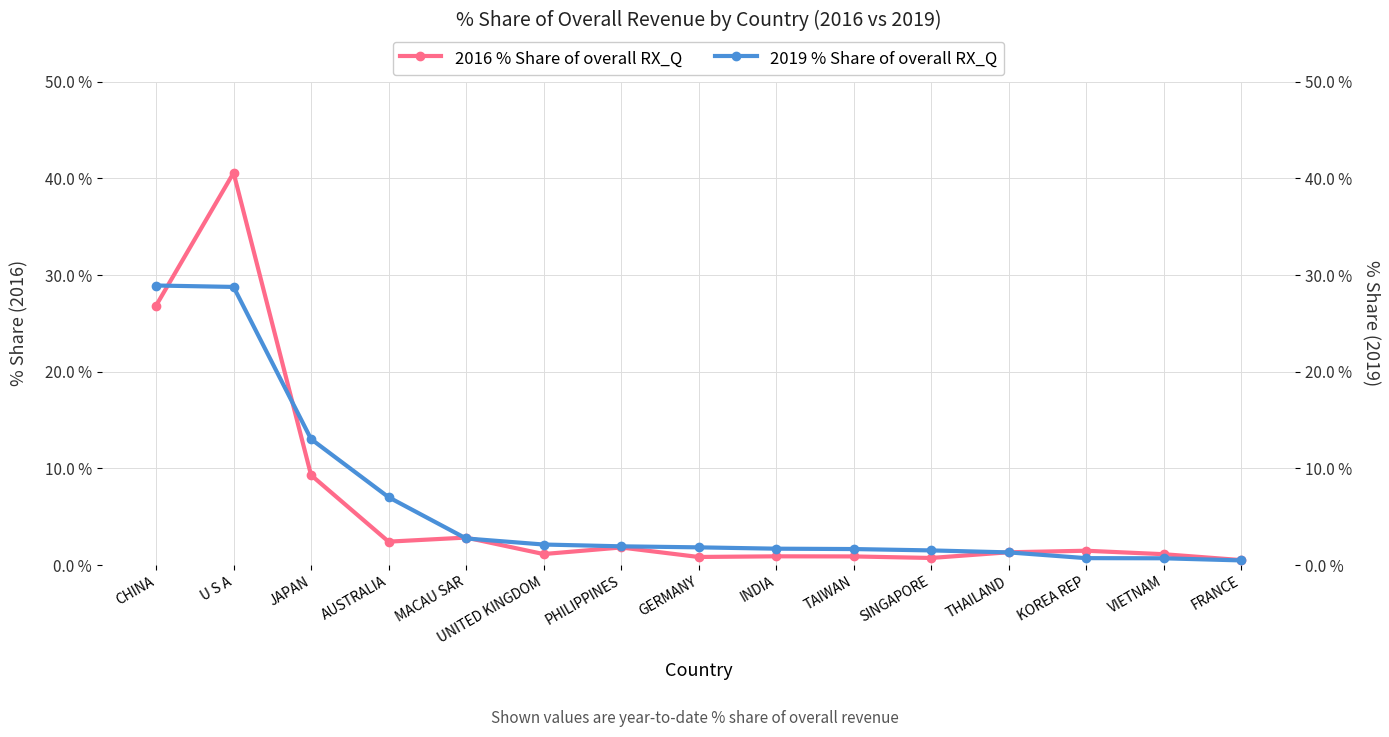

Rank the series by their average value, from highest to lowest.

2019 % Share of overall RX_Q, 2016 % Share of overall RX_Q